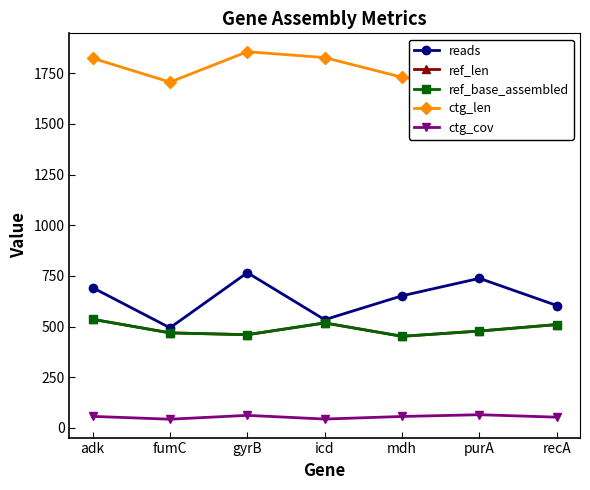

What is the greatest value displayed?

1856.0